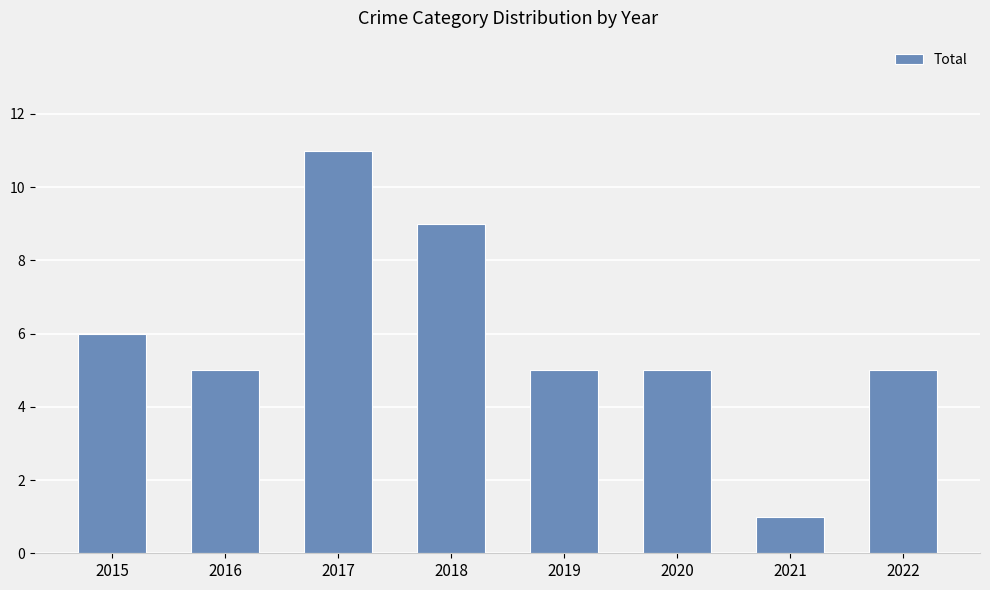

What is the average value?

6